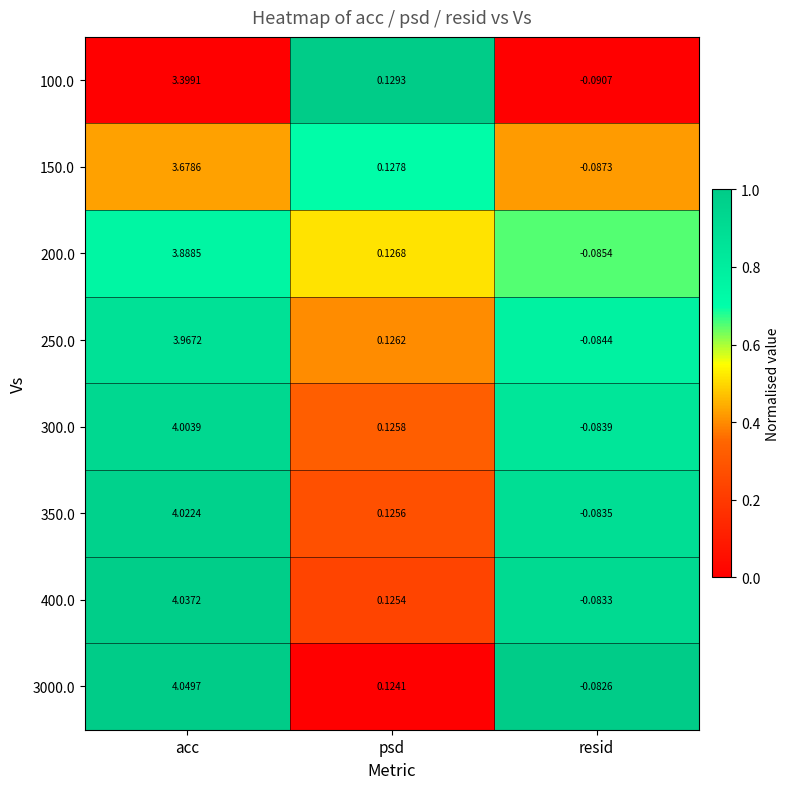

Where does the 100.0 series first go above 0?

acc